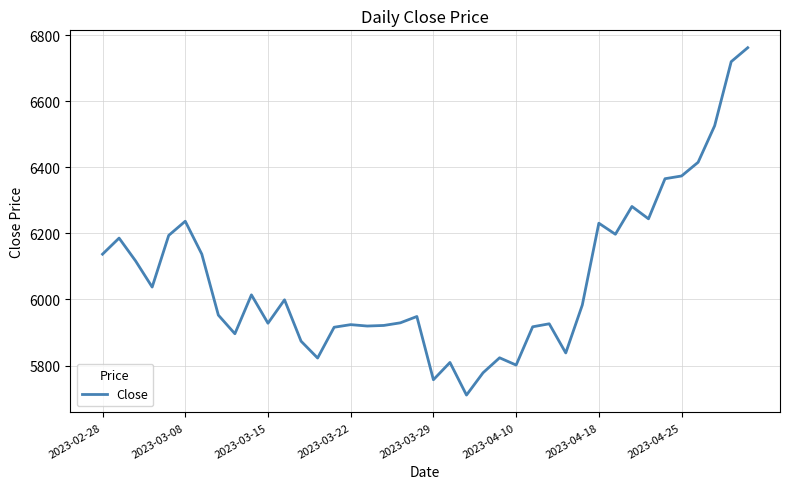

What is the smallest value displayed?

5710.6